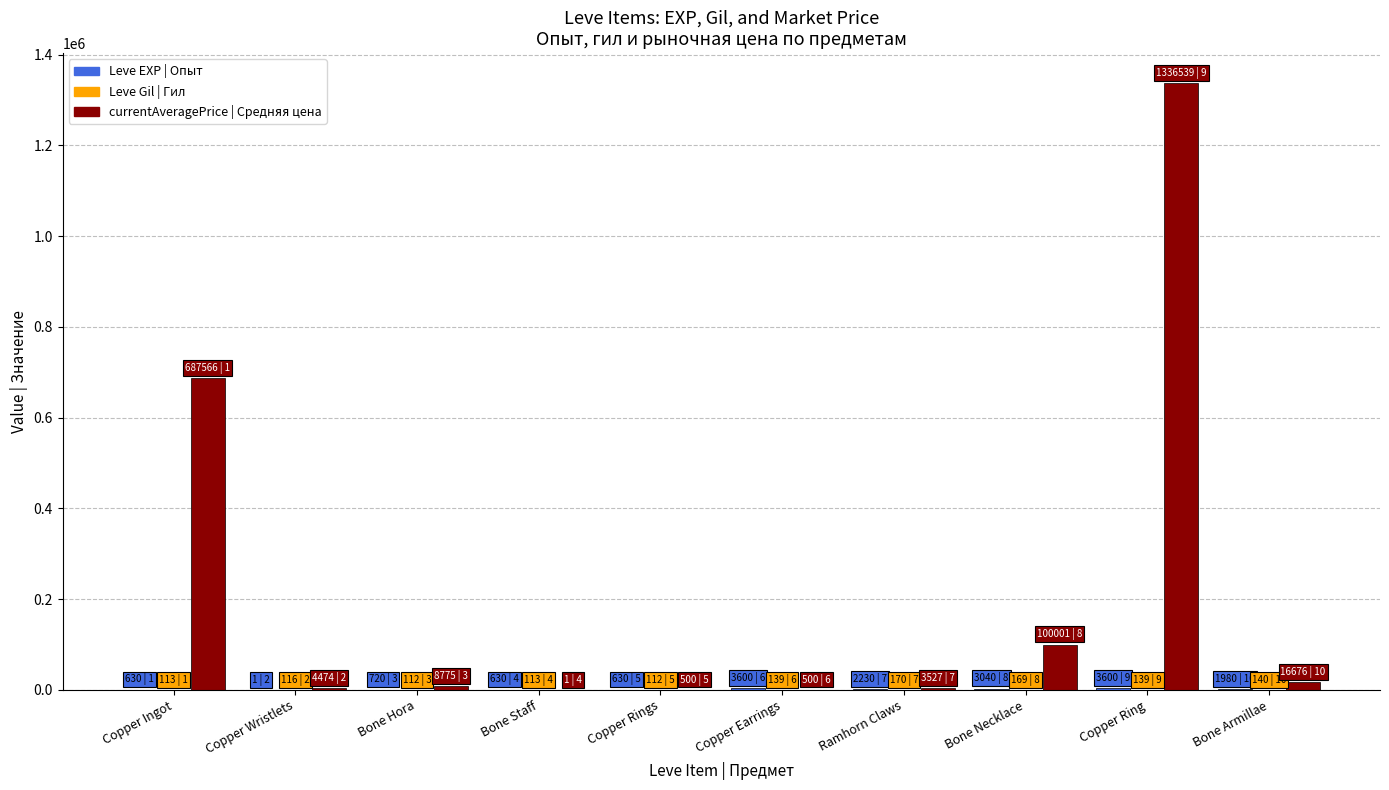

Which category has the highest value across all series?

Copper Ring